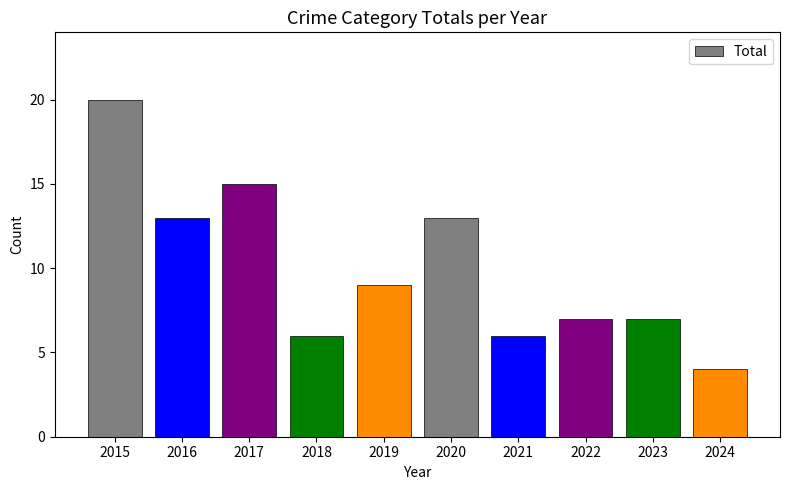

What is the difference between the maximum and minimum values?

16